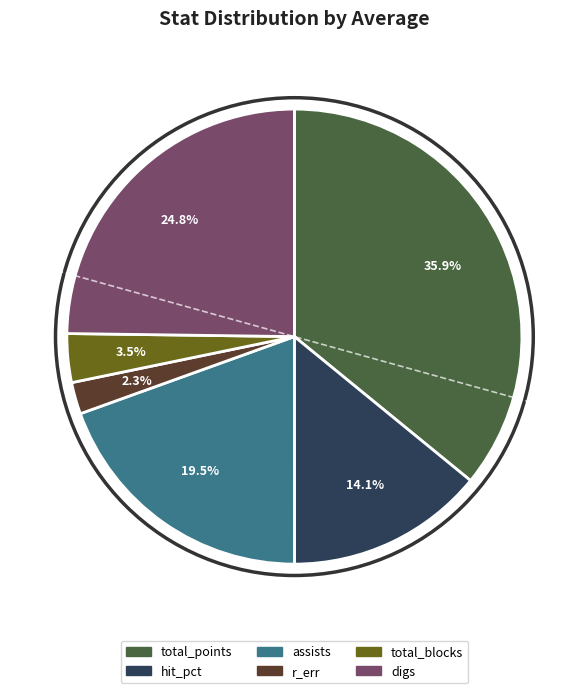

Does digs represent more than half of the total?

No